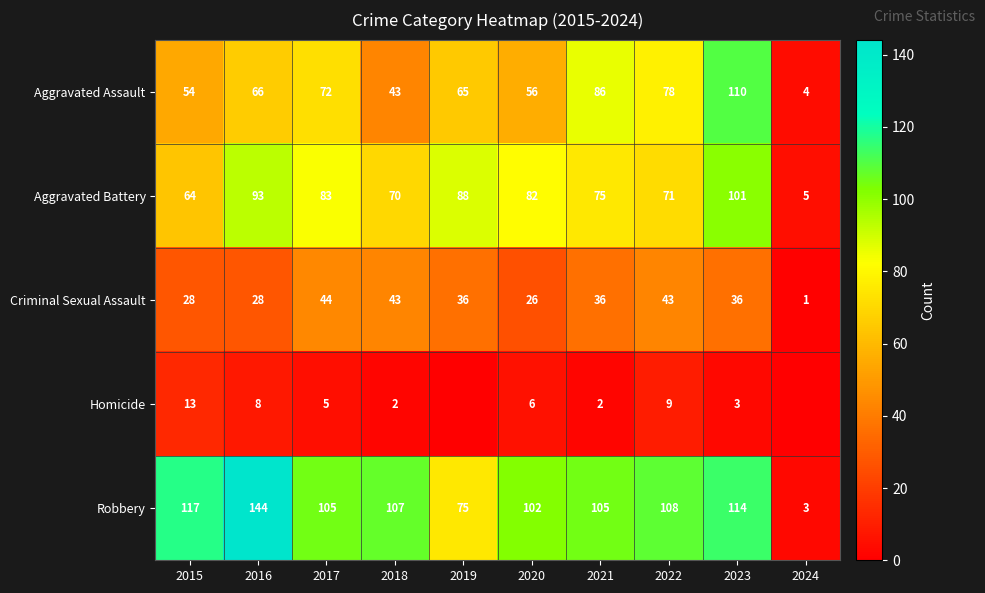

What is the difference between the maximum and second lowest values in the Aggravated Battery series?

37